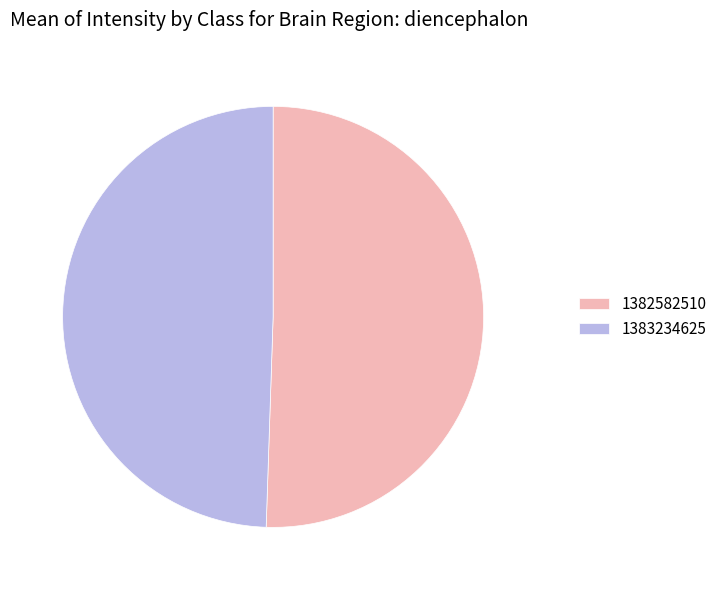

Which category accounts for the majority?

1382582510